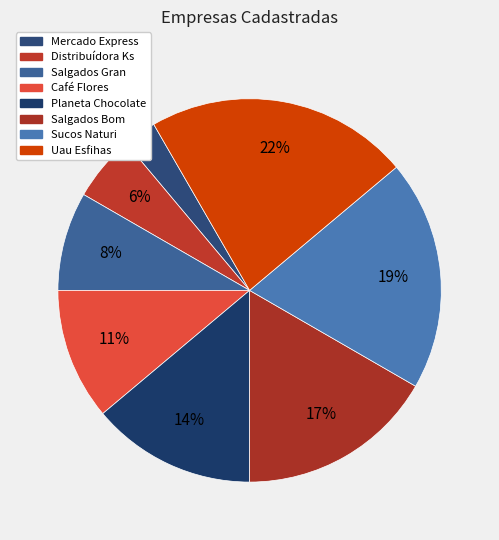

To the nearest percent, what percentage of the pie is Planeta Chocolate?

14%